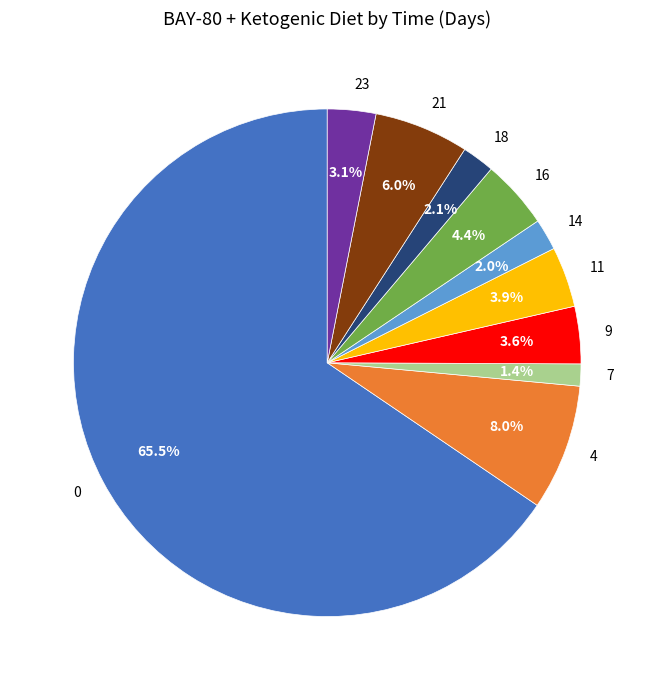

Which slice is the smallest?

7